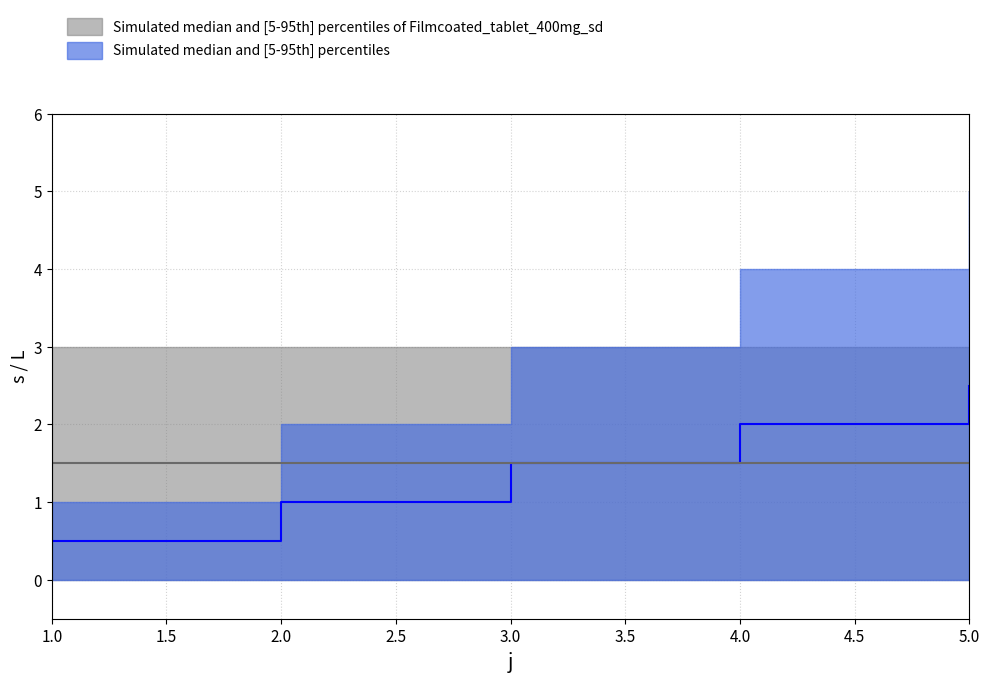

Reading right to left, extract all data points from this chart.

5=2.5	4=2.0	3=1.5	2=1.0	1=0.5